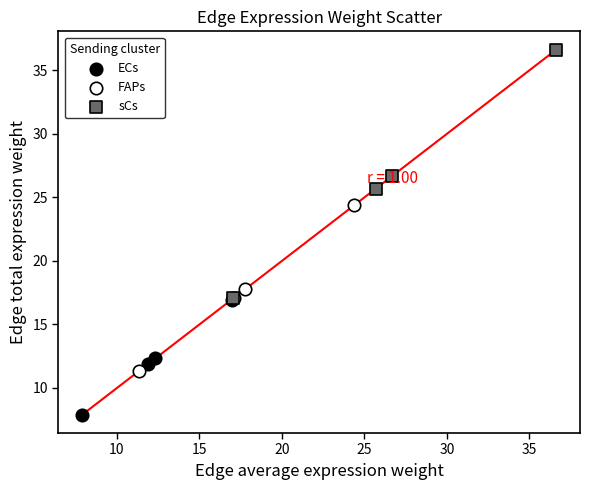

Which series reaches the maximum Y coordinate?

sCs